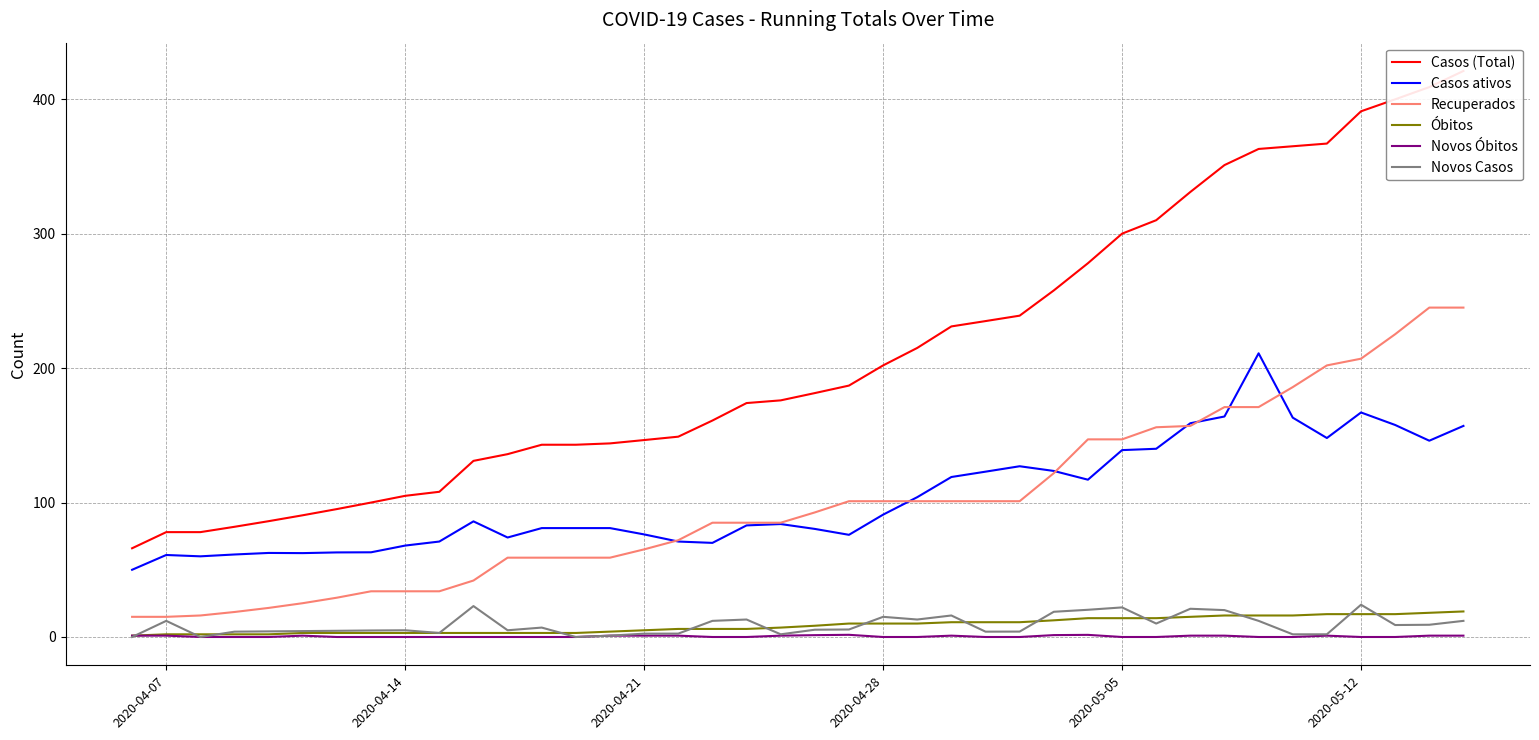

What is the value of the Óbitos point at the 5th from the left?

2.0